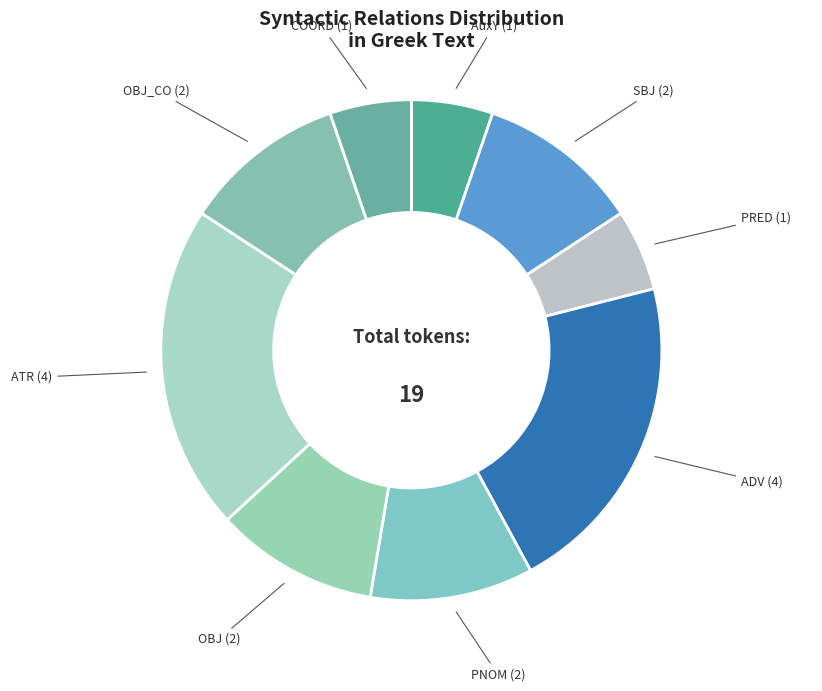

Combined, do ADV and COORD account for over 50%?

No